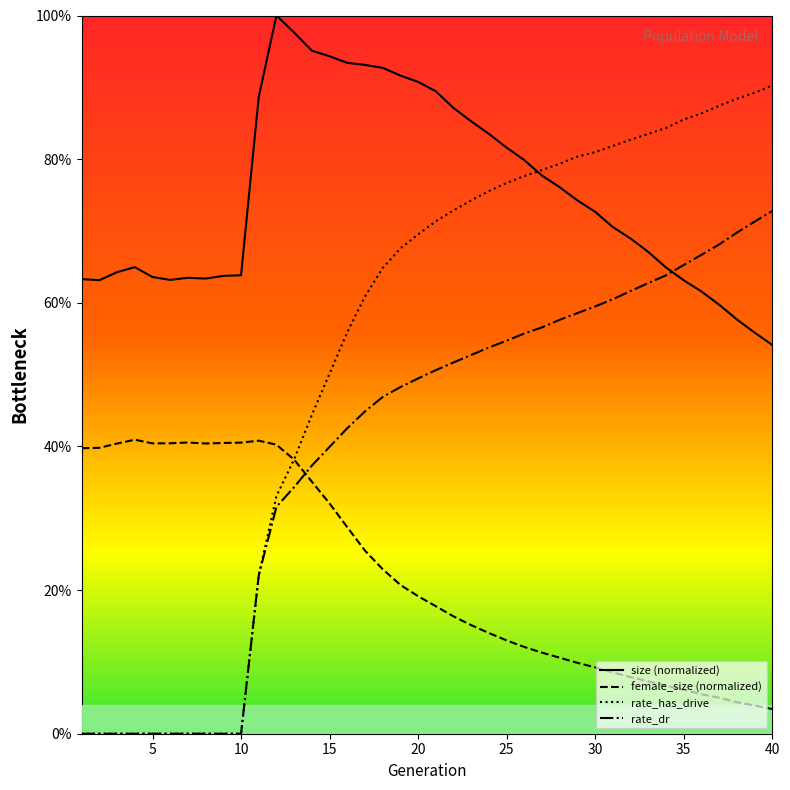

What is the sum of all female_size values?

9.0